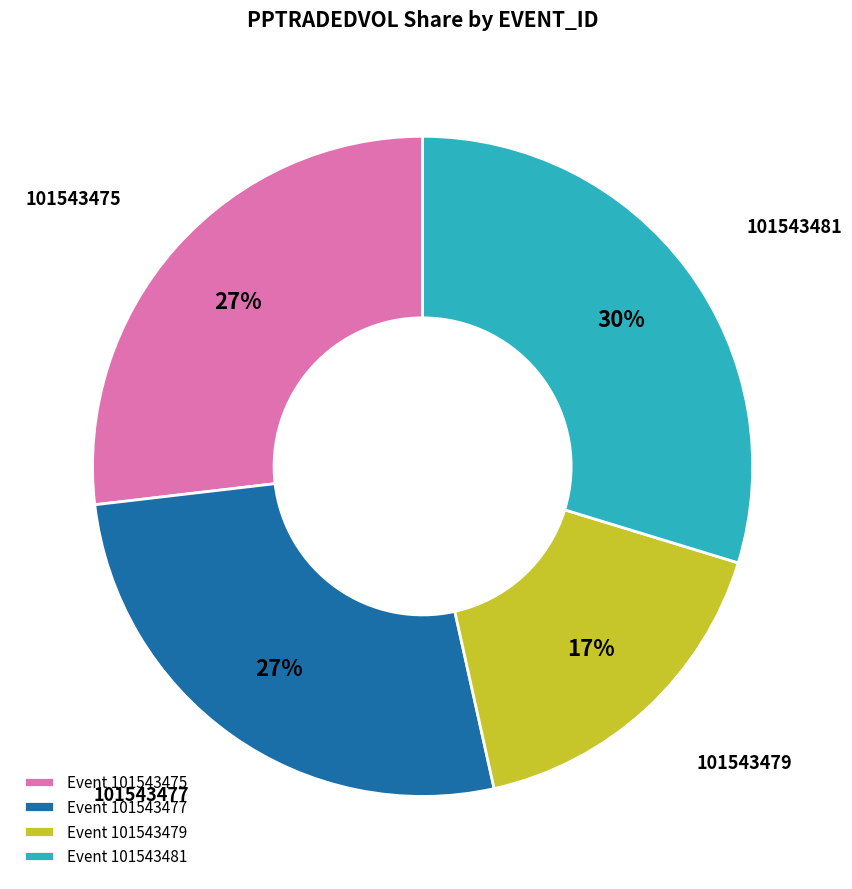

To the nearest percent, what is the difference between the largest and smallest slice percentages?

13%